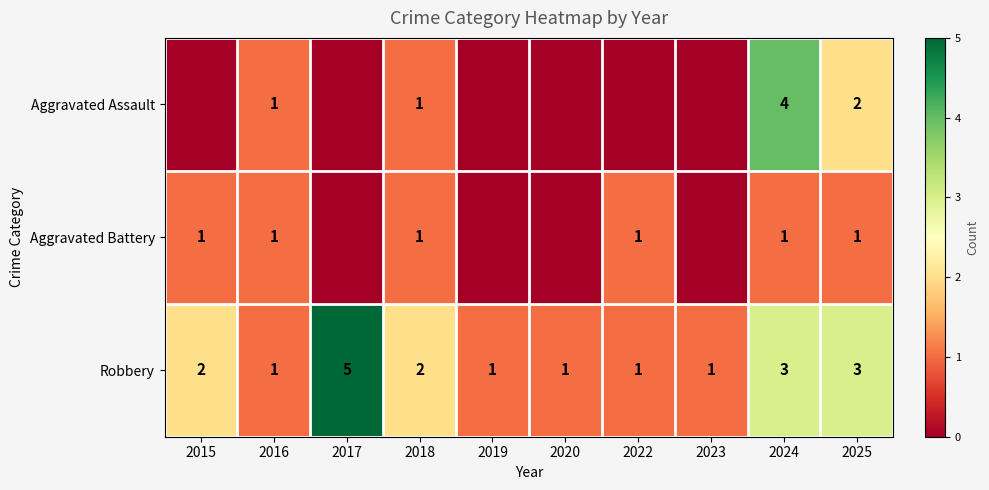

True or false: Aggravated Battery has a value of 0 at 2018.

False